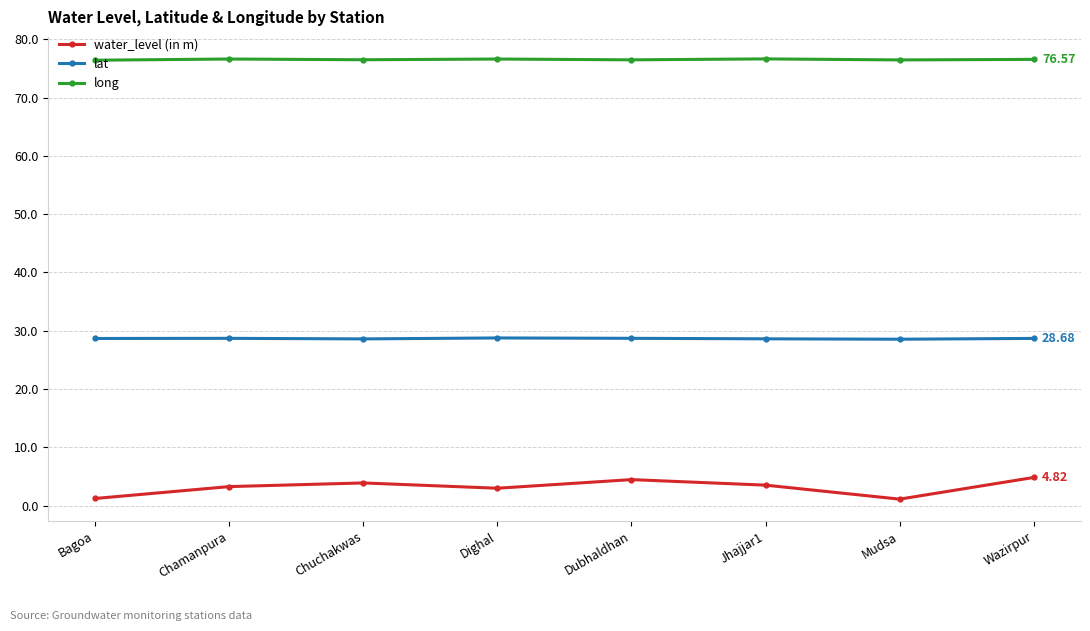

At how many categories does at least one series exceed 55?

8